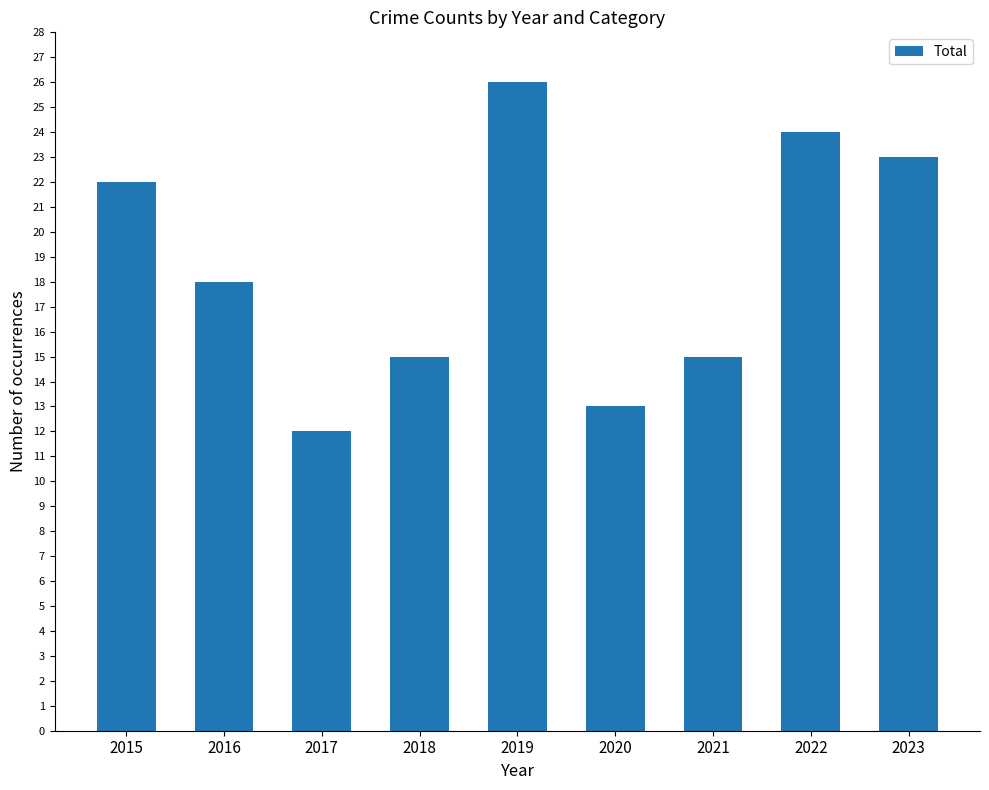

Reading left to right, extract all data points from this chart.

22	18	12	15	26	13	15	24	23